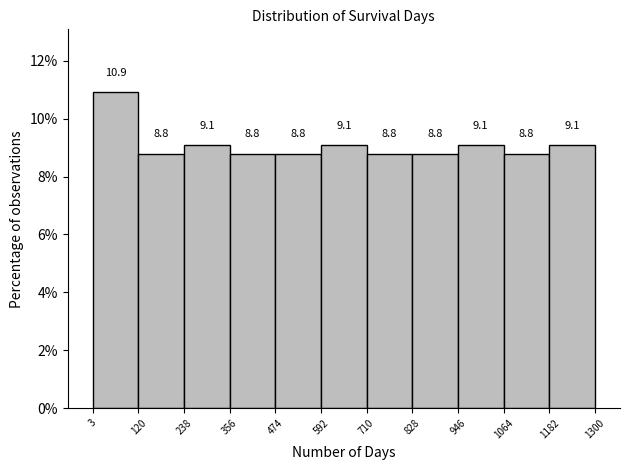

What is the height of the bar covering 356 to 474 on the x-axis?

8.8